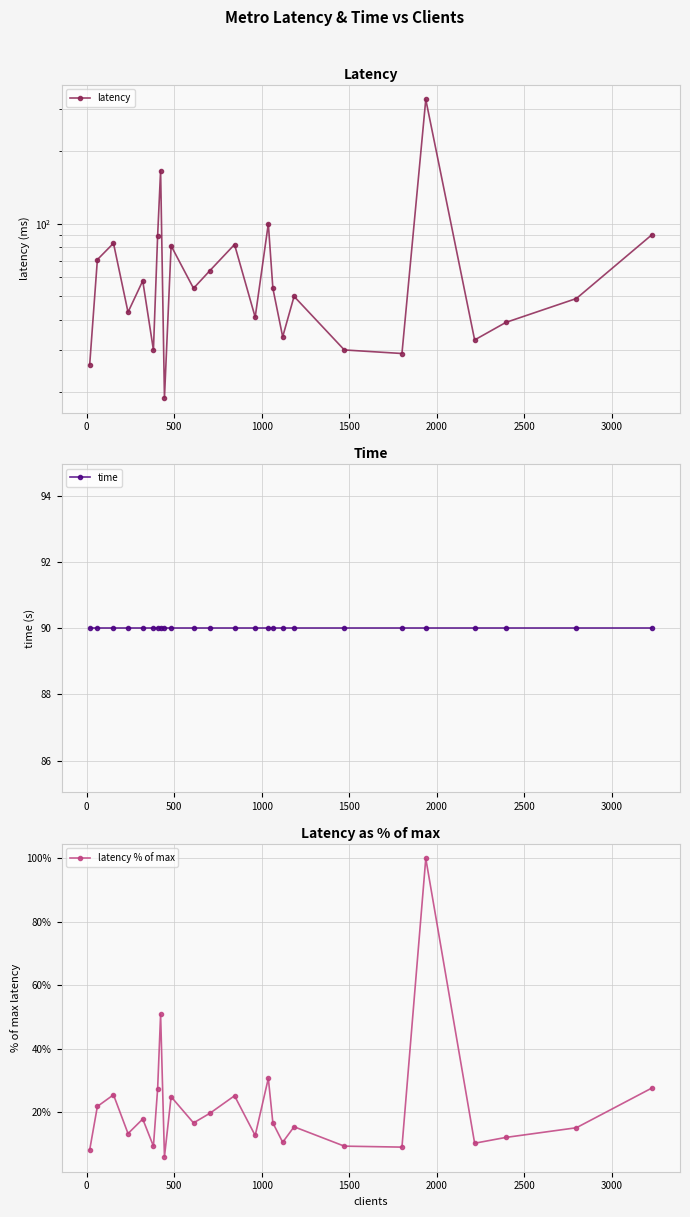

In latency % of max, how many points are lower than both neighbors (excluding endpoints)?

8